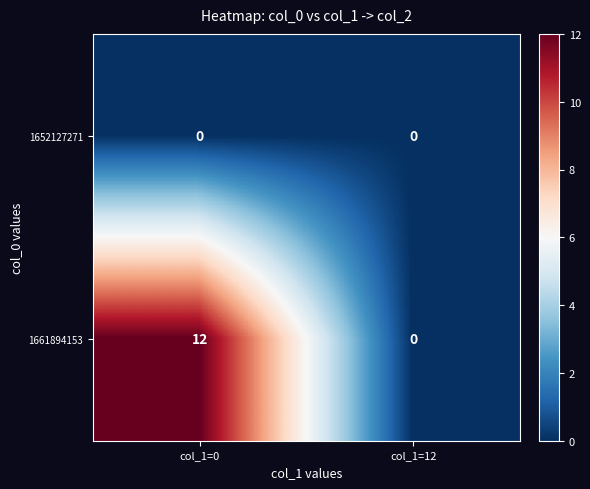

At which category does the chart reach its peak across all series?

col_1=0